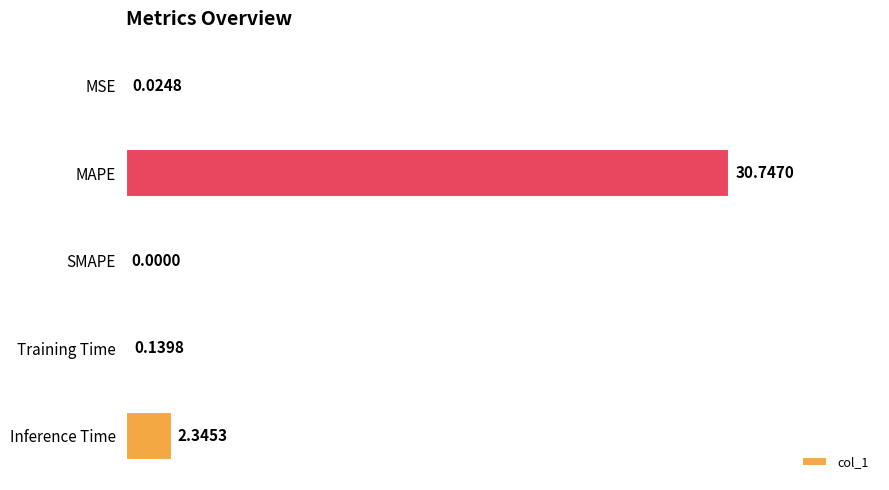

Which label corresponds to the largest value in the chart?

MAPE